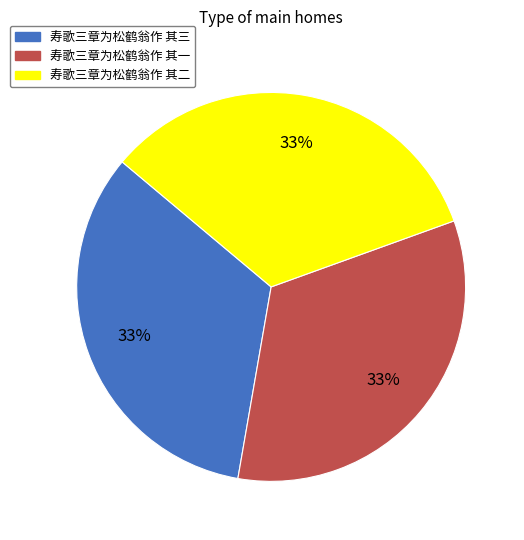

To the nearest percent, what portion does 寿歌三章为松鹤翁作 其二 represent?

33%